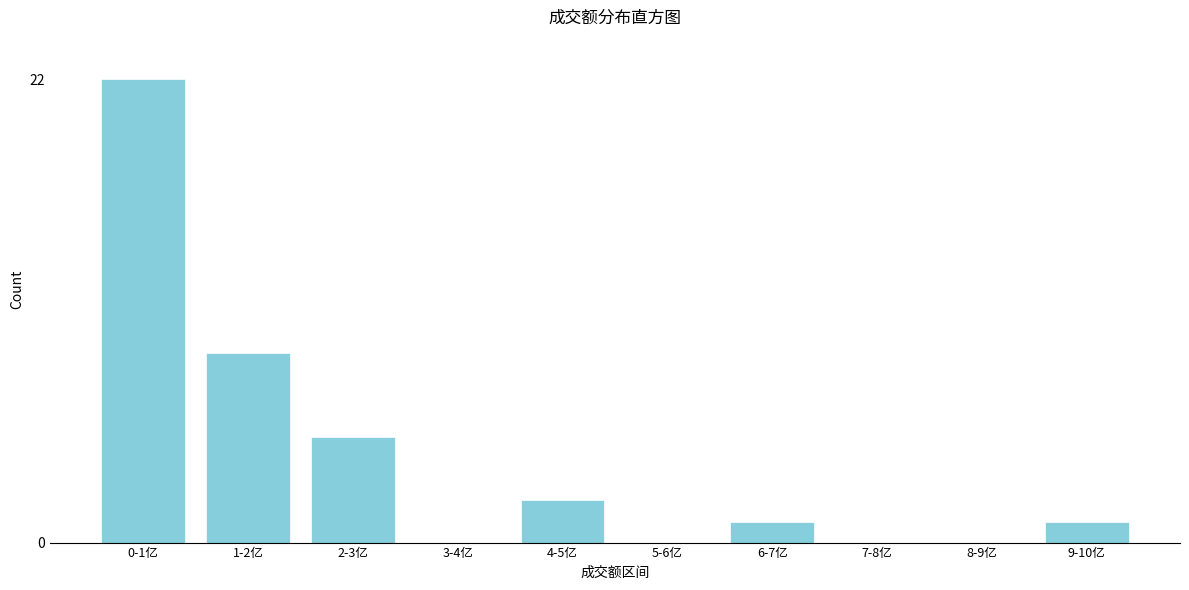

Reading left to right, list all the values displayed in this chart.

0-1亿=22	1-2亿=9	2-3亿=5	3-4亿=0	4-5亿=2	5-6亿=0	6-7亿=1	7-8亿=0	8-9亿=0	9-10亿=1